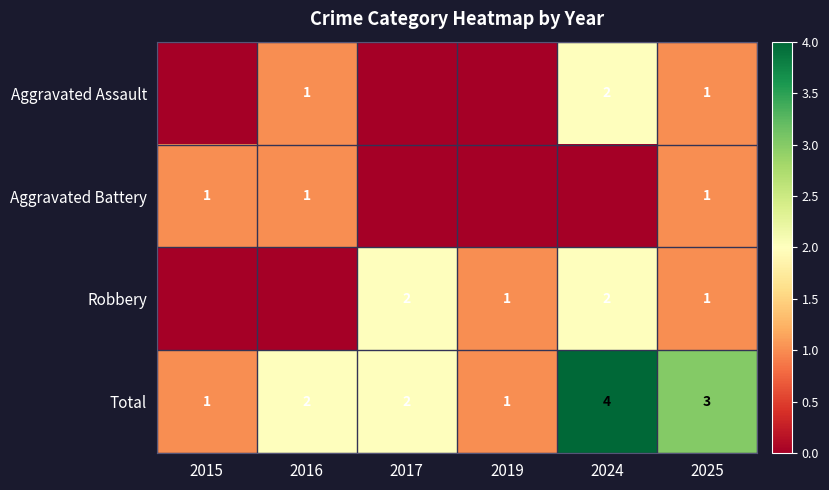

The value of Total at 2017 is 1. True or false?

False